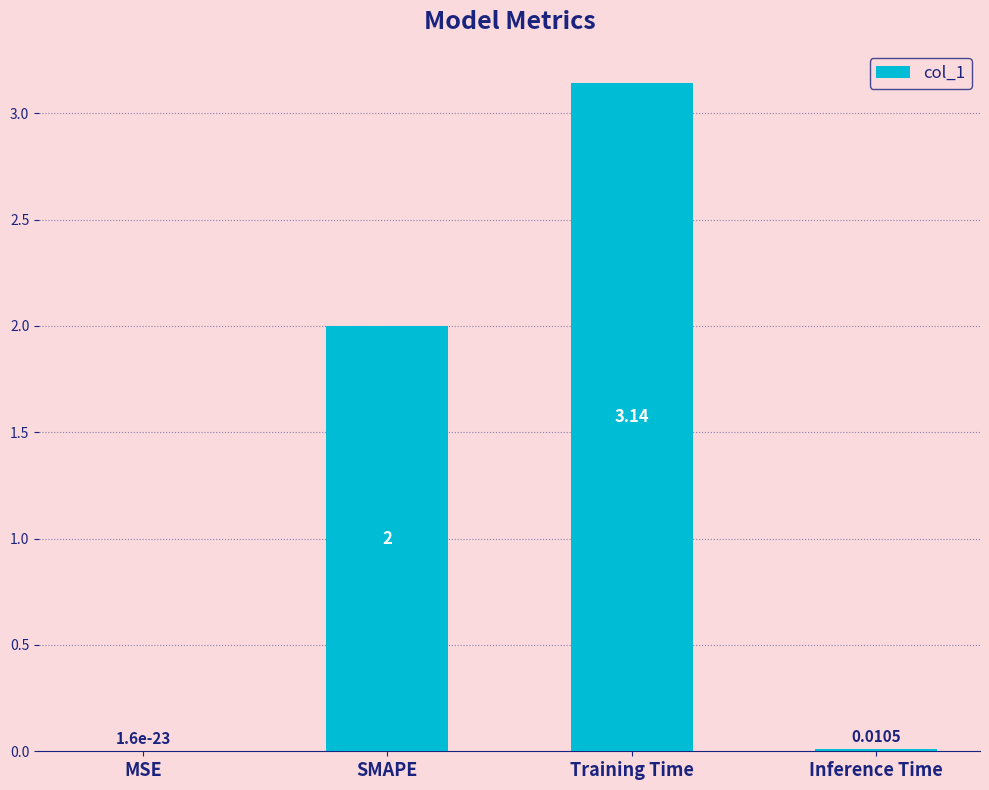

What is the sum of the values at SMAPE and MSE?

2.0